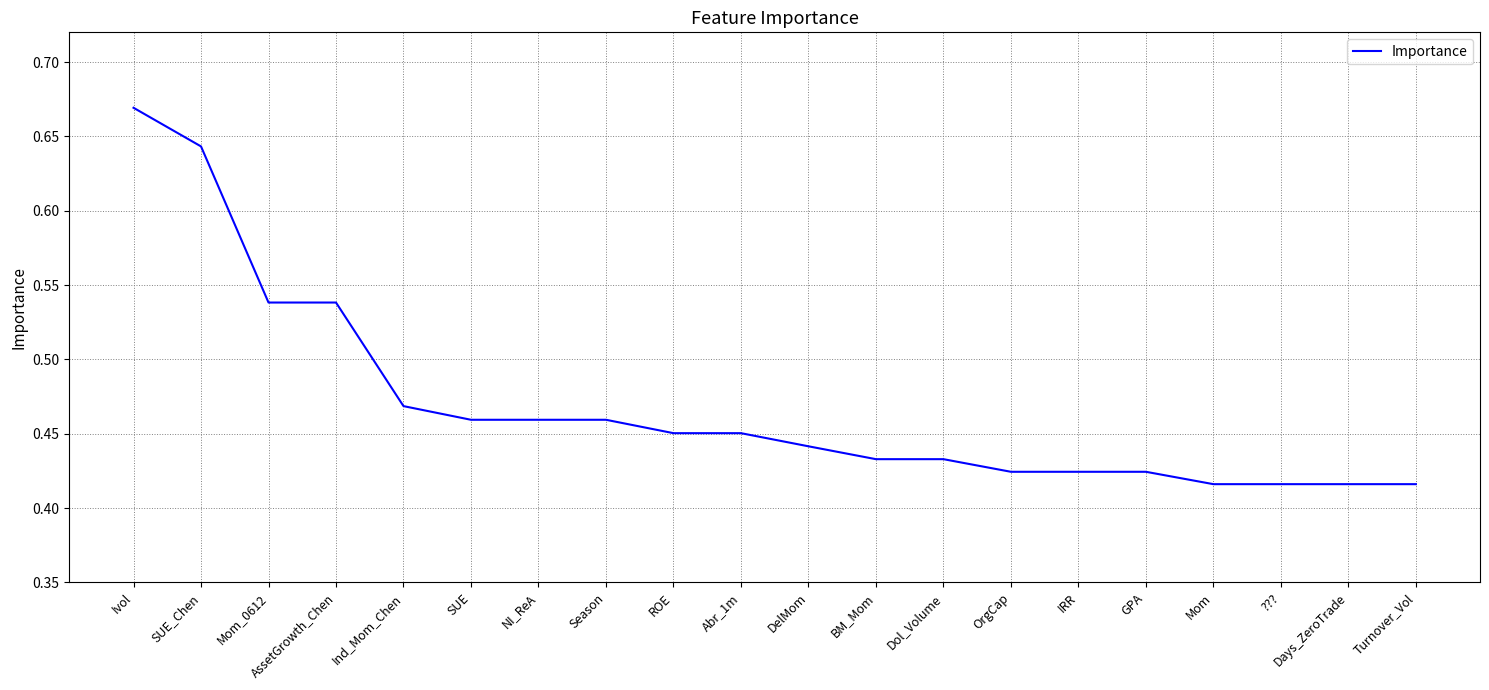

The value at Season is 0.2. True or false?

False